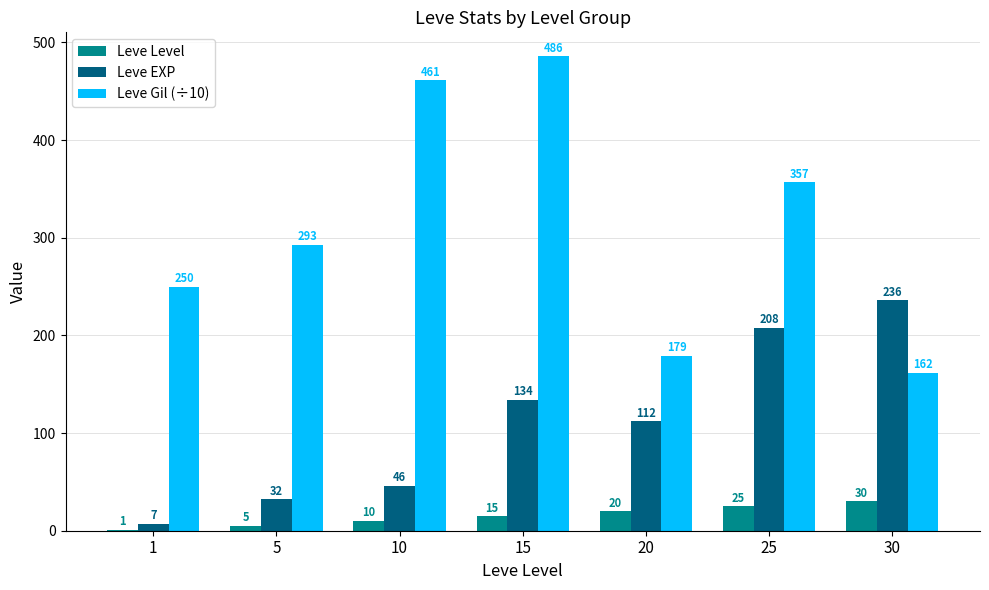

Where is Leve EXP nearest to the value 121?

20